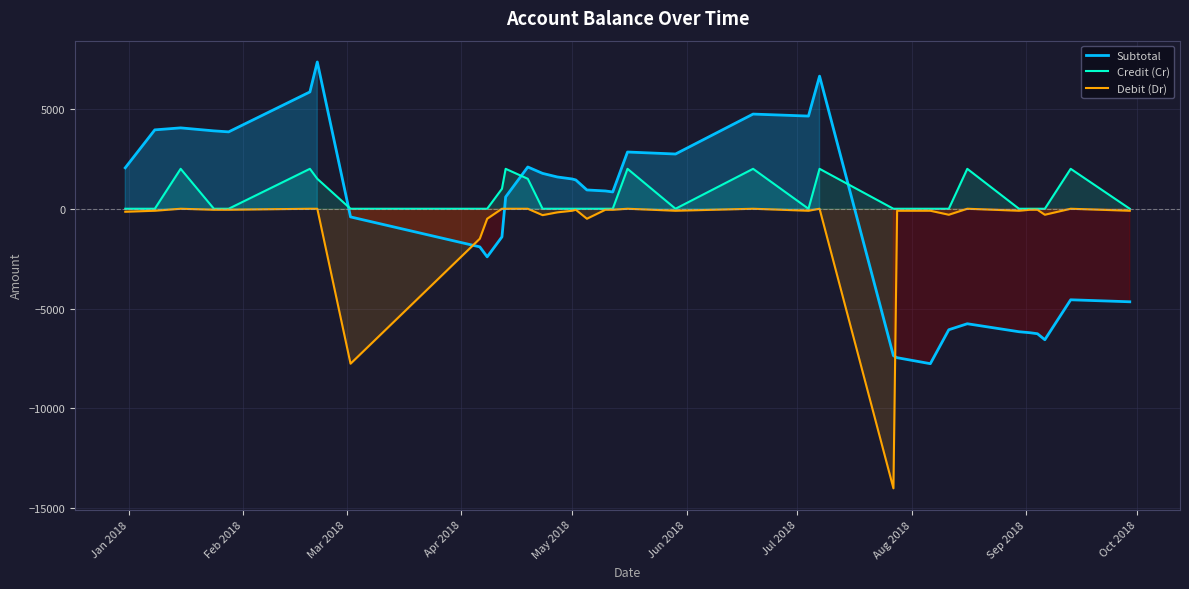

True or false: Credit (Cr) and Subtotal cross at least once.

True